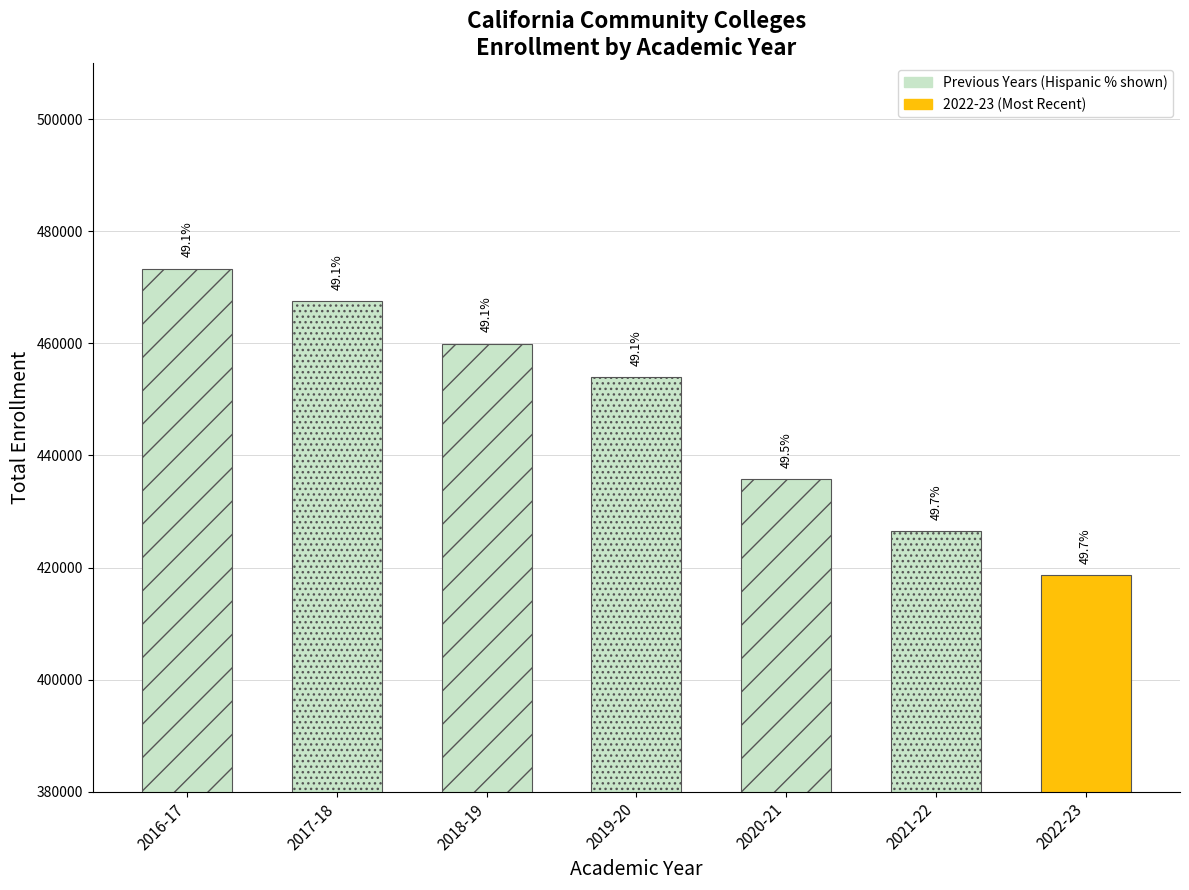

What is the label of the 4th bar from the right?

2019-20